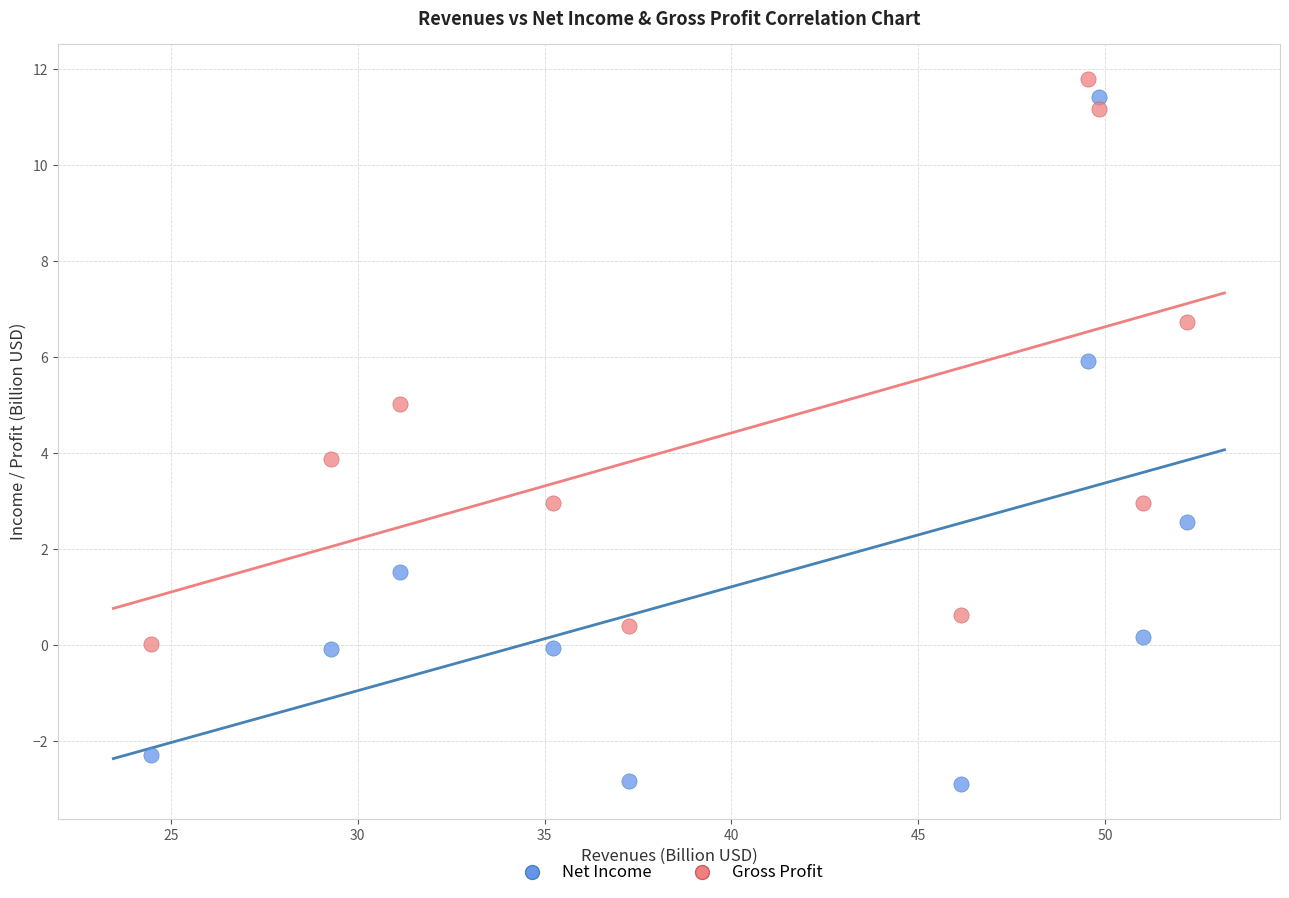

Which series contains the highest Y value?

Gross Profit